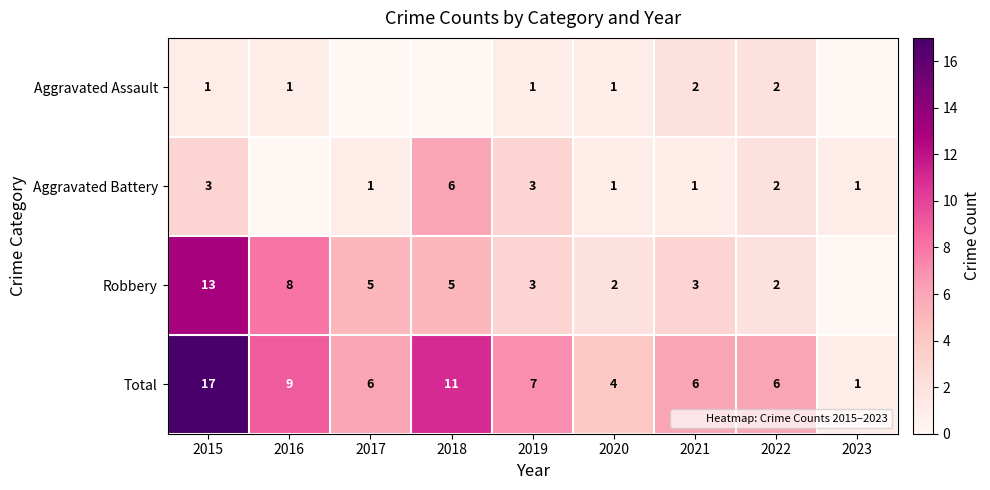

Which category has the lowest value in the Robbery series?

2023